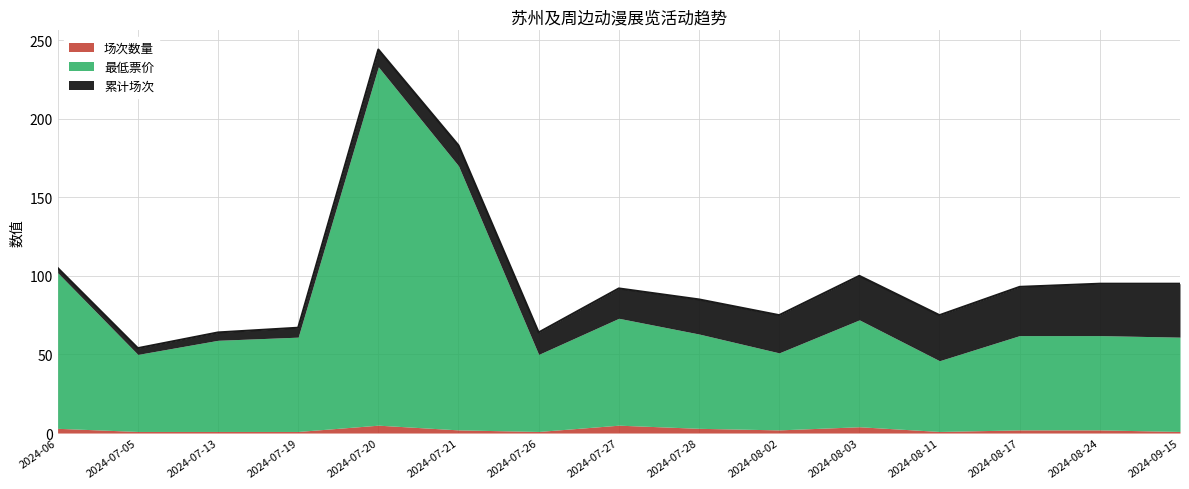

The value of 最低票价 at 2024-07-13 is 58. True or false?

True